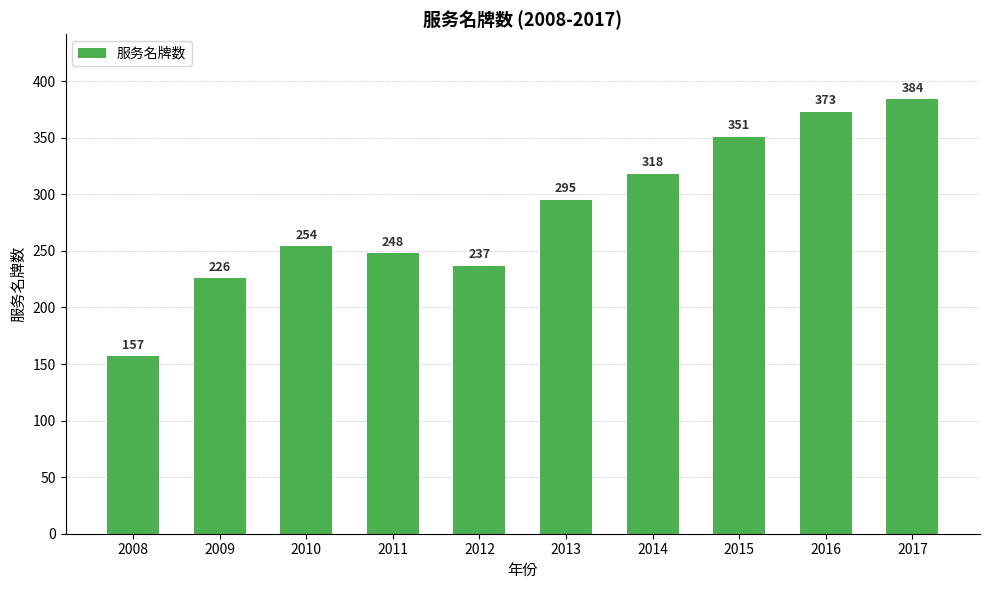

At which label is the value closest to 270?

2010